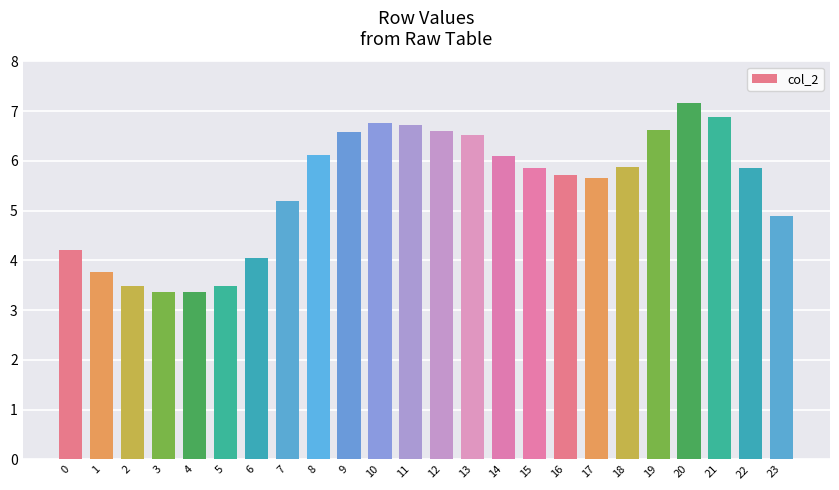

What is the maximum value shown in the chart?

7.2